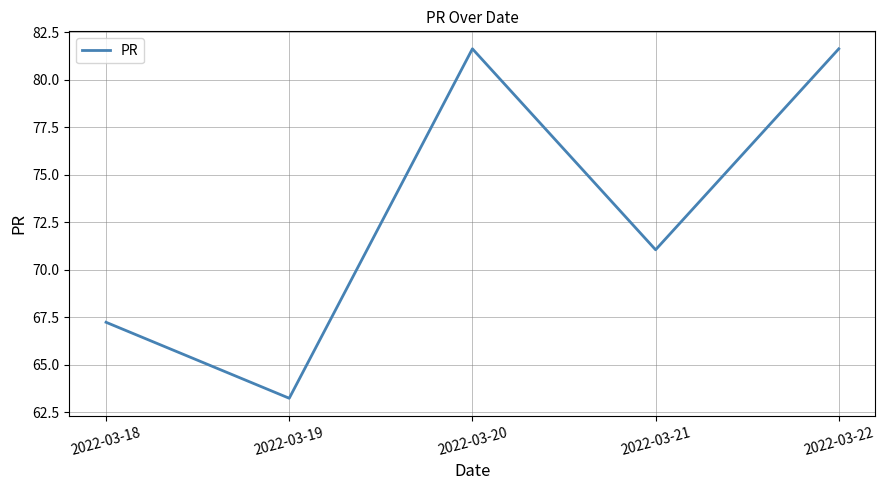

What is the sum of all values?

364.8